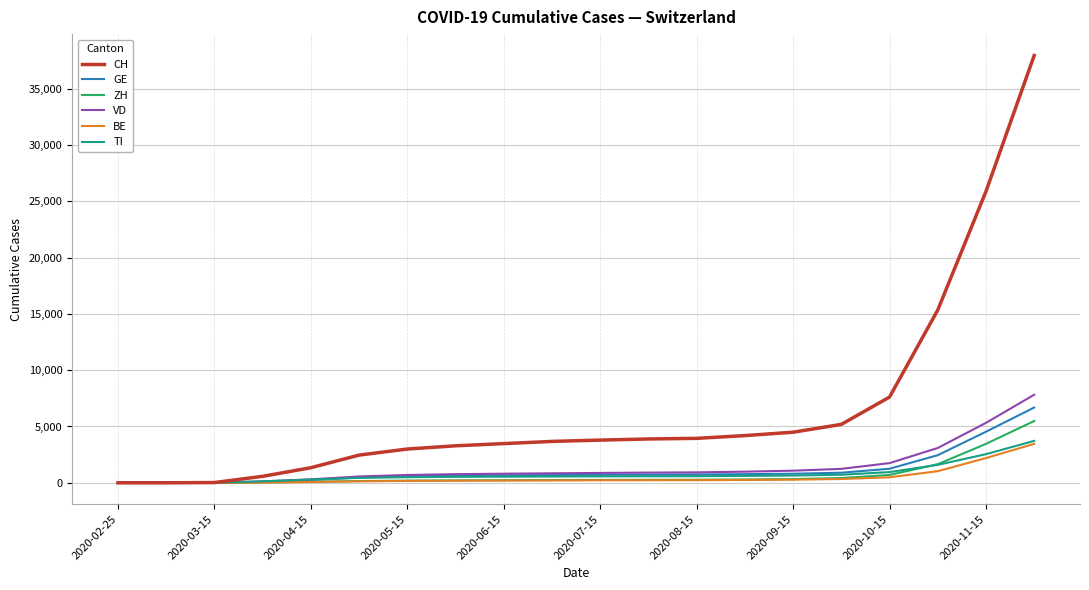

Which series has the widest spread of values?

CH